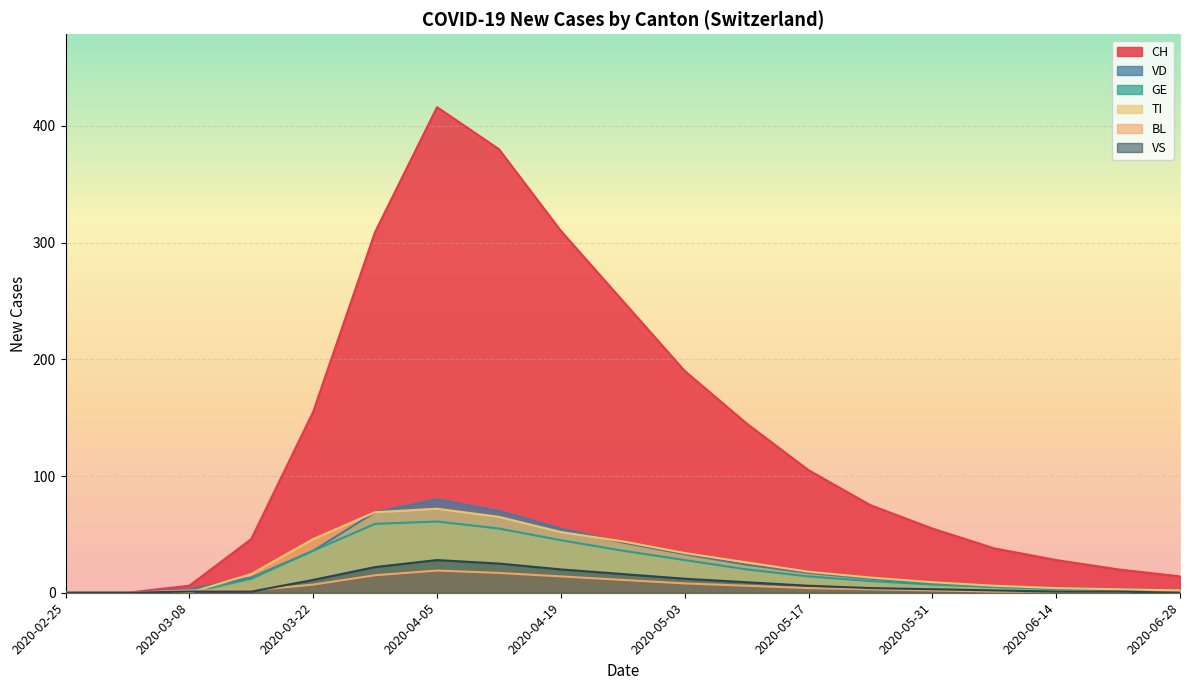

How many interior local peaks does the GE series have?

1